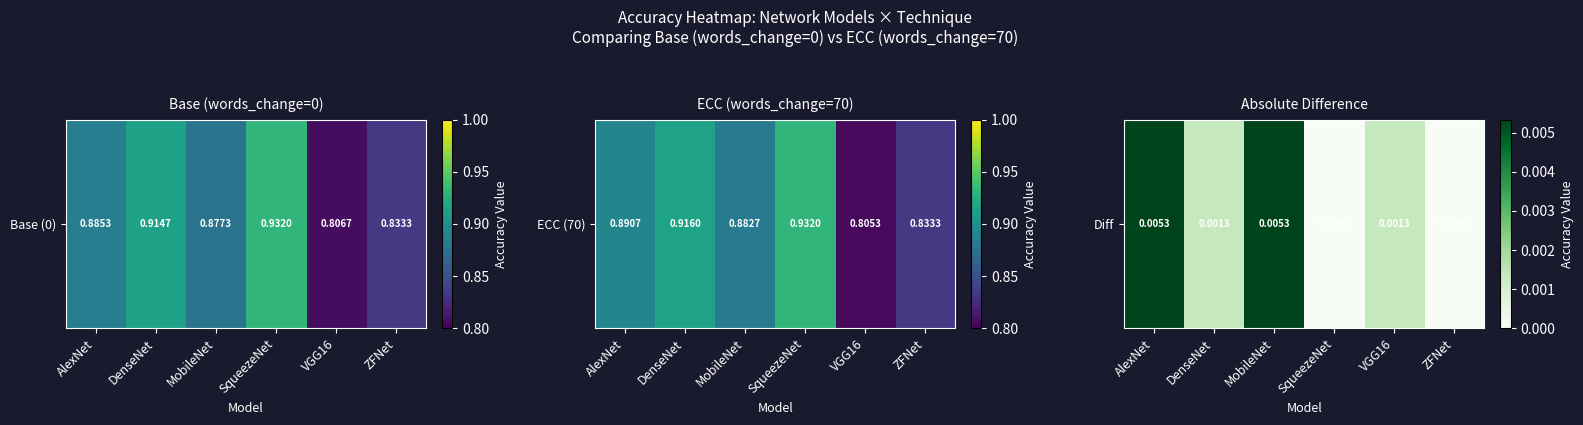

Count the values in the range 0 to 1.

6